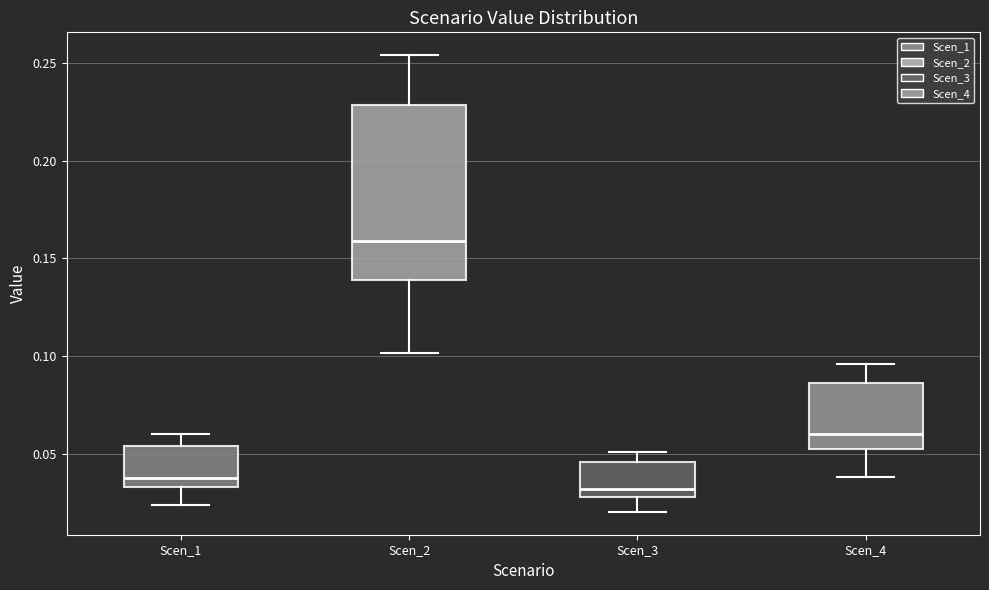

Where does the lower whisker of the box for Scen_1 end on the y-axis? The values are not printed on the chart, so give them approximately, as read against the axis.

0.025